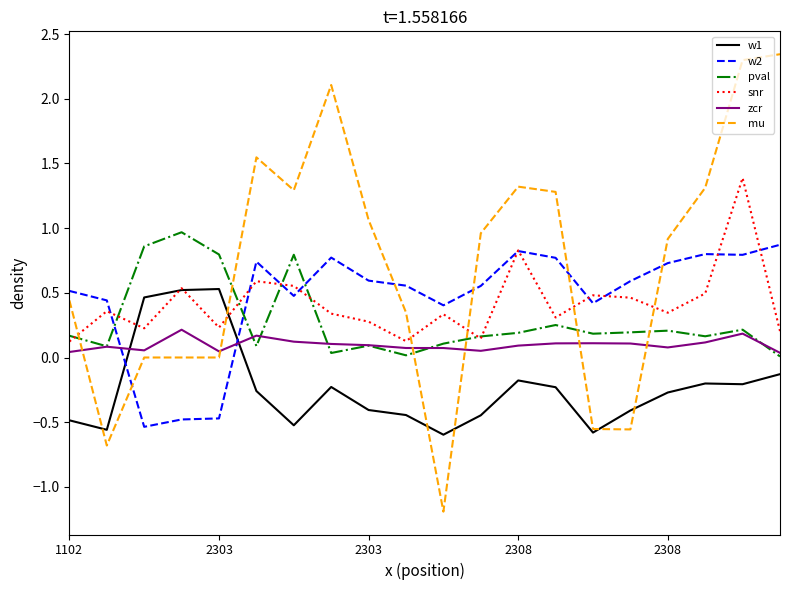

Which series has the largest total across all categories?

mu